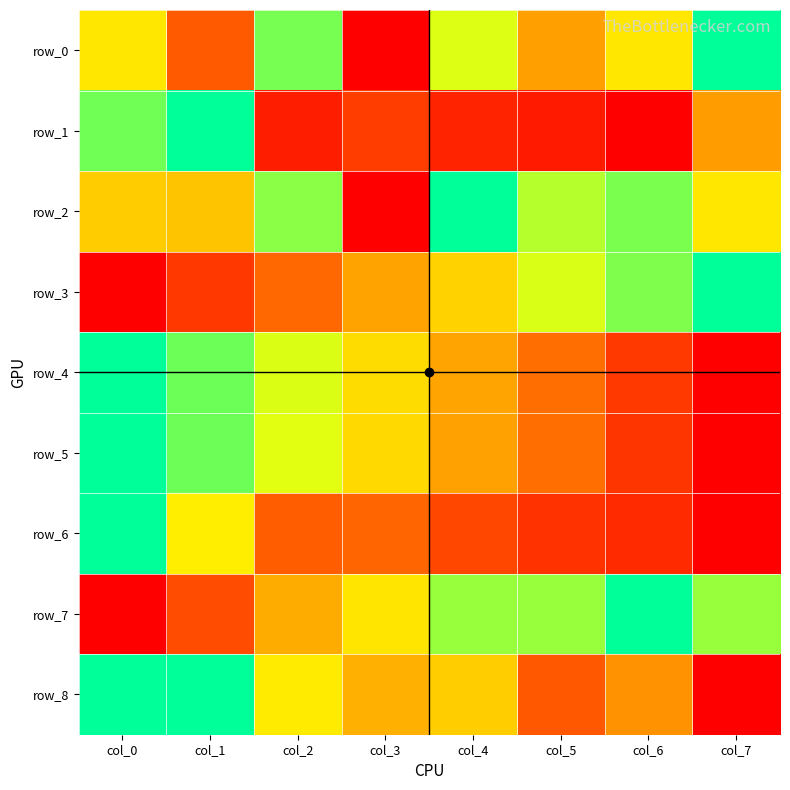

What is the sum of the row_0 values at col_4 and col_7?

1.7